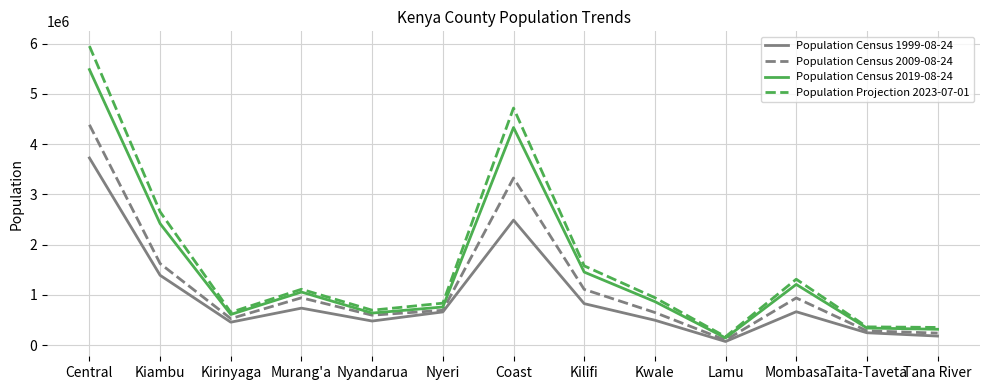

List the series in order of their overall mean, lowest first.

Population Census 1999-08-24, Population Census 2009-08-24, Population Census 2019-08-24, Population Projection 2023-07-01